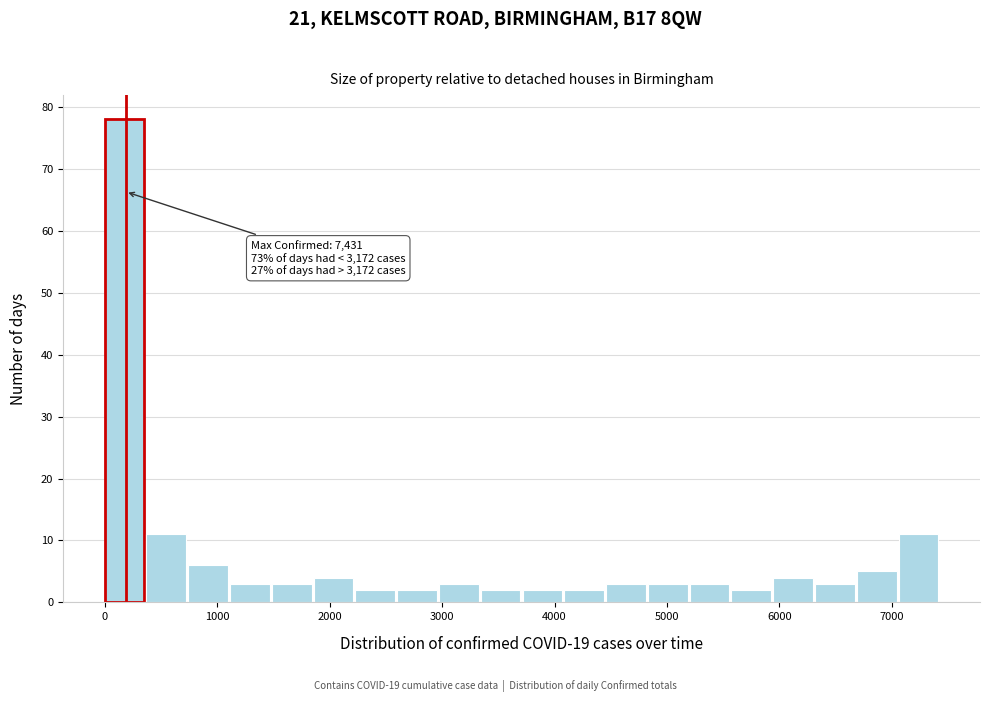

Read against the x-axis, roughly where is the centre of the tallest bar?

200